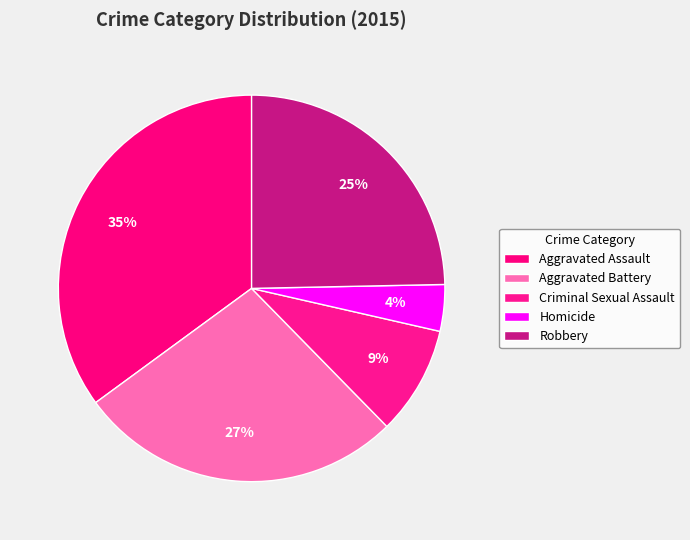

True or false: Criminal Sexual Assault accounts for 1% of the total.

False